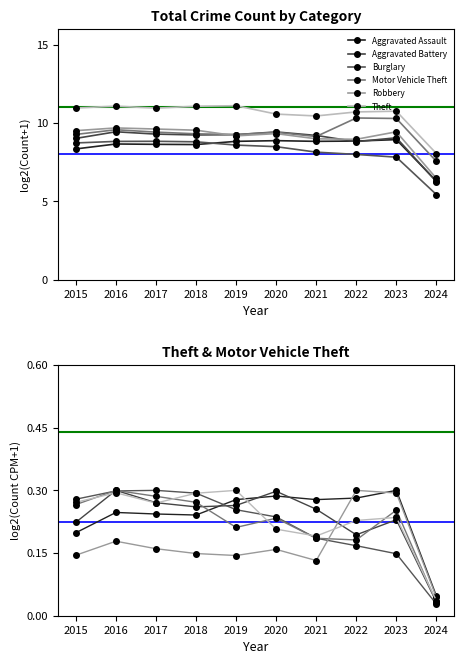

Between 2018 and 2022, which series saw the biggest shift?

Motor Vehicle Theft